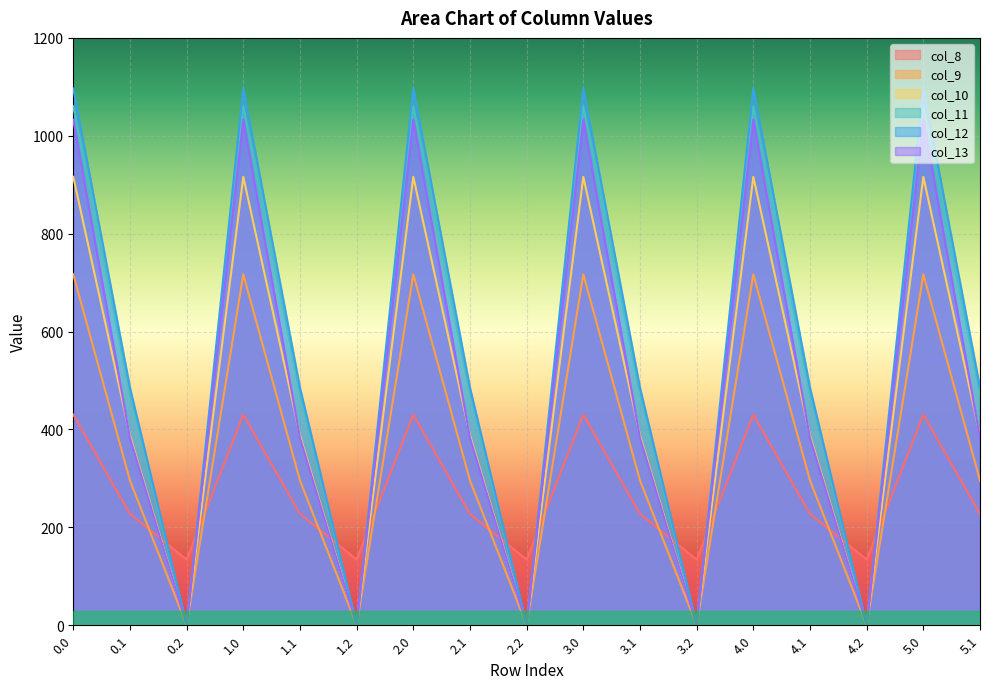

Is it true that col_10 equals 416.3 at 5.0?

False